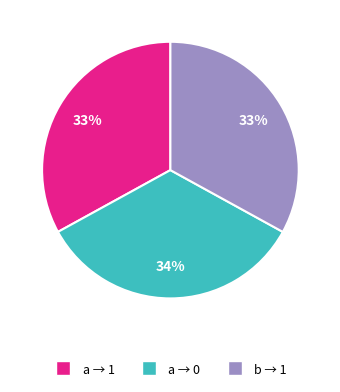

Is there any slice that represents more than half of the pie?

No